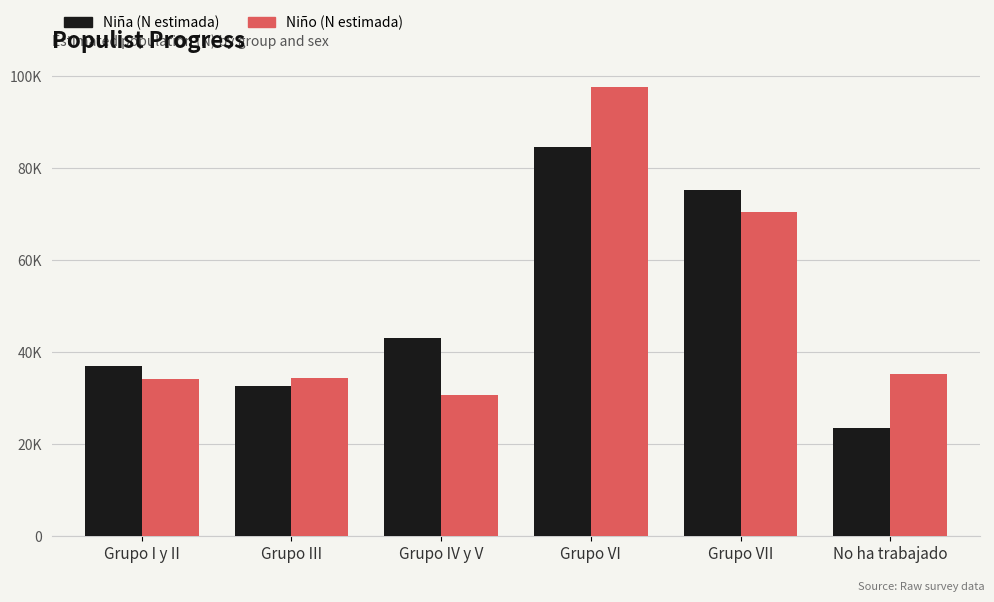

The value of Niño (N estimada) at Grupo VII is 70428. True or false?

True